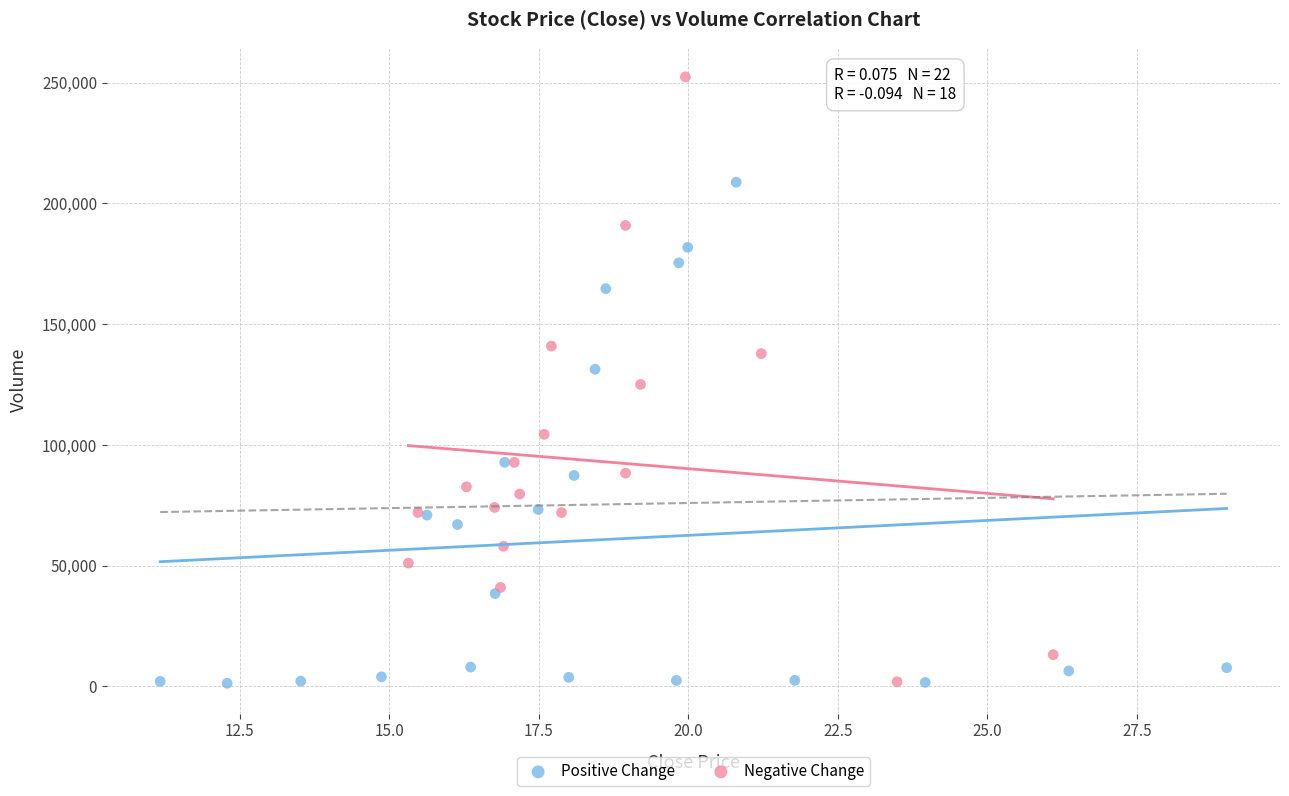

Which series has the largest Y range (max minus min)?

Negative Change